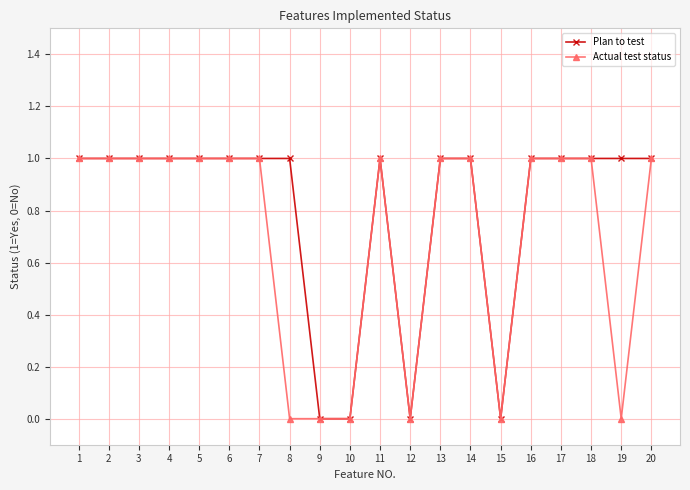

Is it true that Actual test status equals 0 at 8?

True